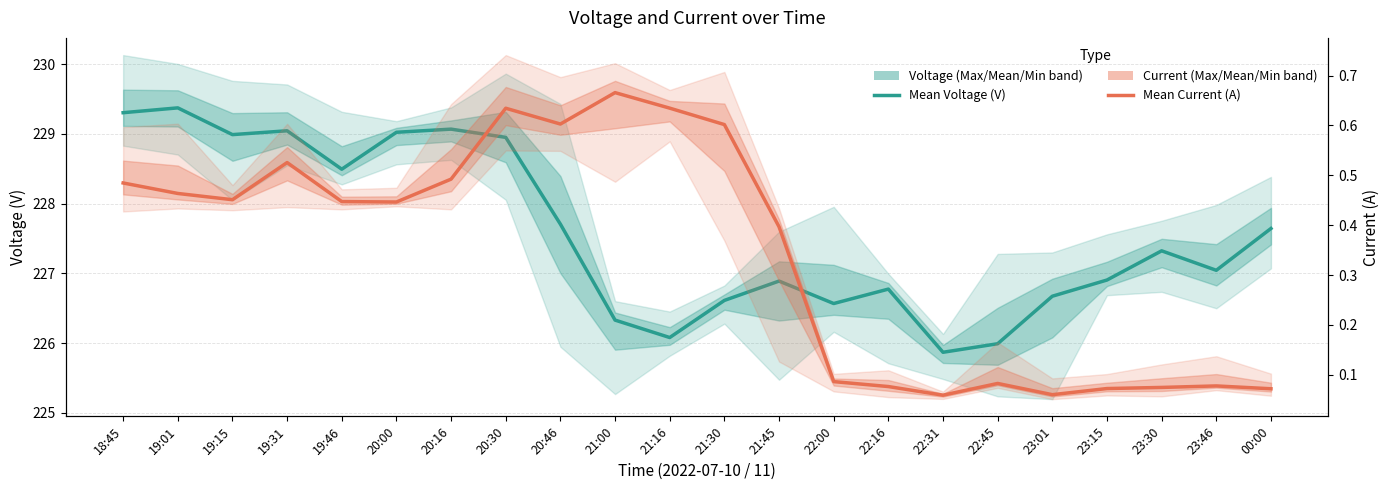

Read the Mean Current (A) value at 19:46.

0.4